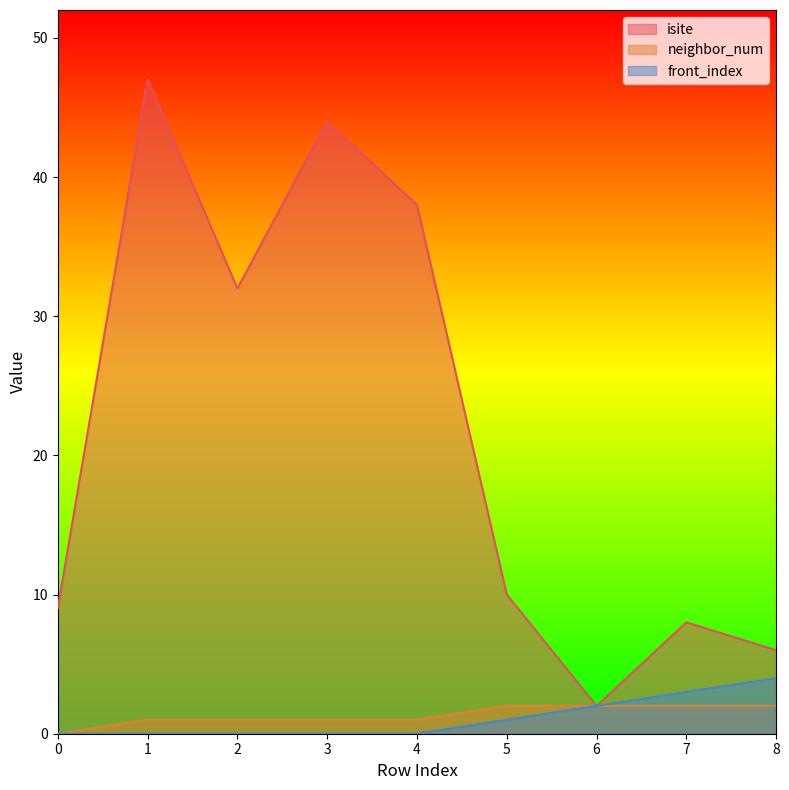

Is it true that isite equals 9 at 0?

True